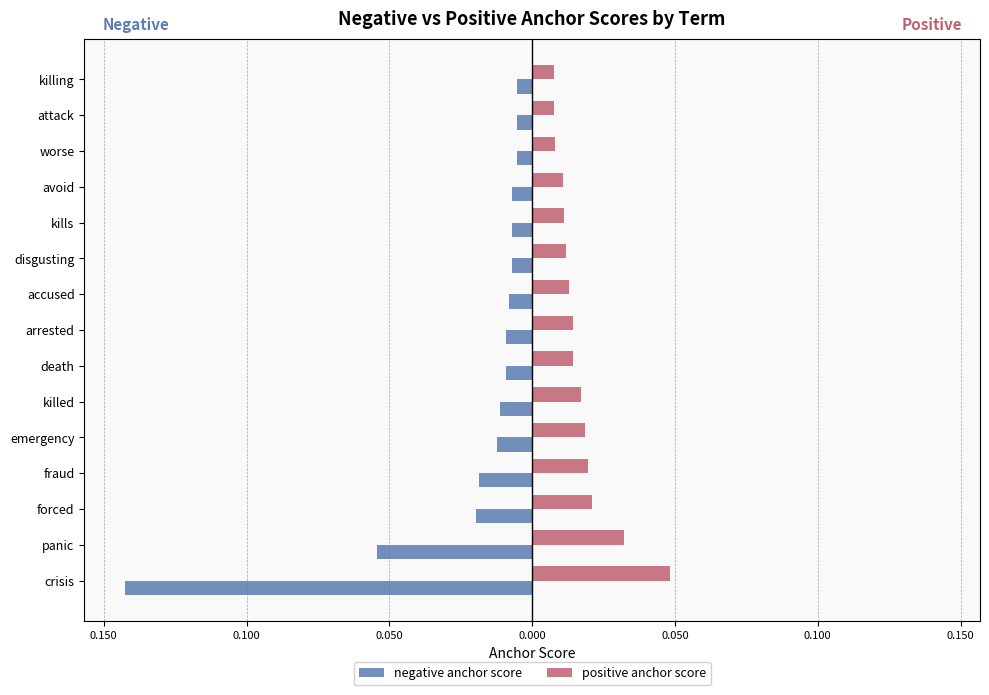

What are all the series names shown in the legend?

negative anchor score, positive anchor score